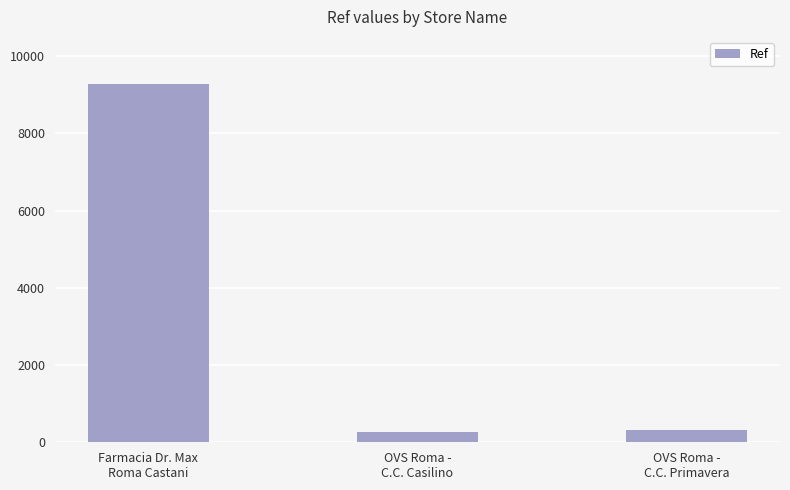

What is the change in value from Farmacia Dr. Max
Roma Castani to OVS Roma -
C.C. Primavera?

-8958